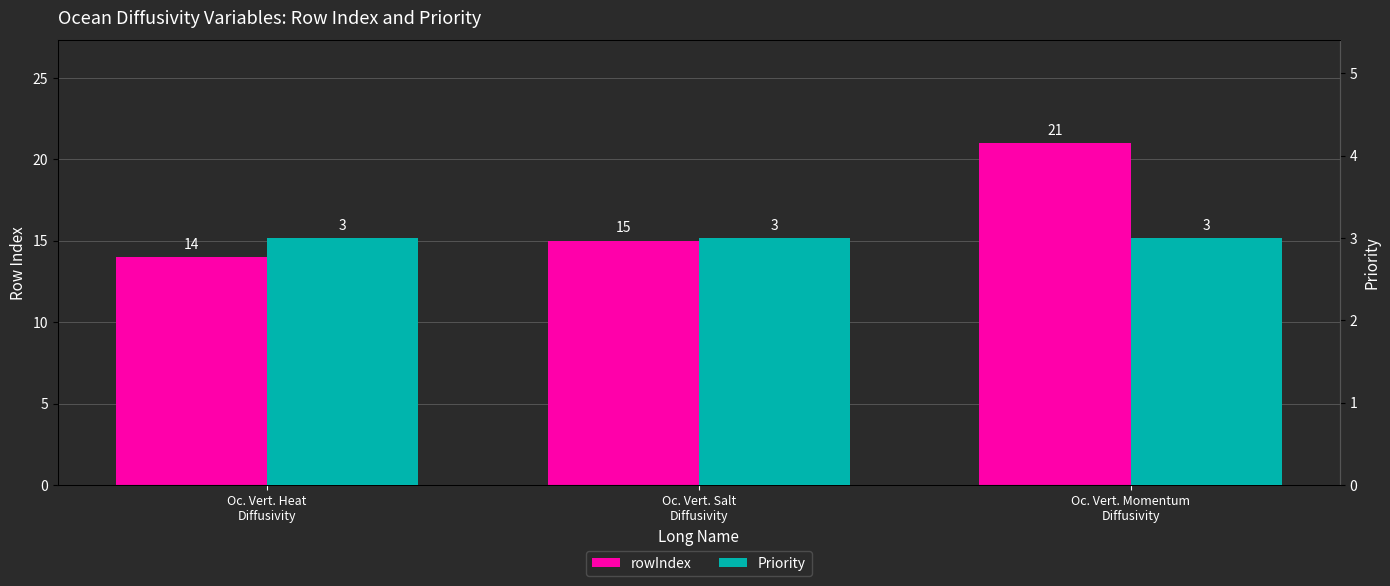

Reading left to right, transcribe all the data shown in this chart.

rowIndex: Oc. Vert. Heat
Diffusivity=14	Oc. Vert. Salt
Diffusivity=15	Oc. Vert. Momentum
Diffusivity=21
Priority: Oc. Vert. Heat
Diffusivity=3	Oc. Vert. Salt
Diffusivity=3	Oc. Vert. Momentum
Diffusivity=3